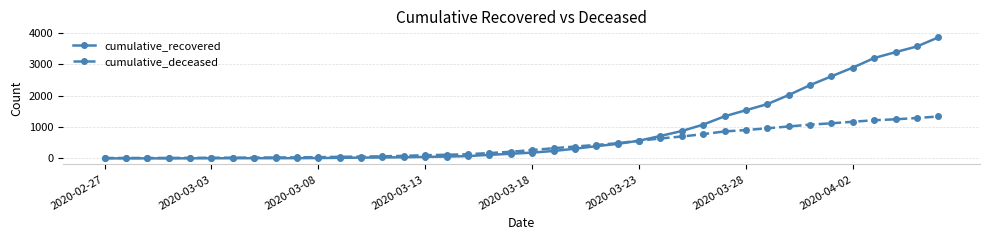

List the series in order of their peak value, highest first.

cumulative_recovered, cumulative_deceased